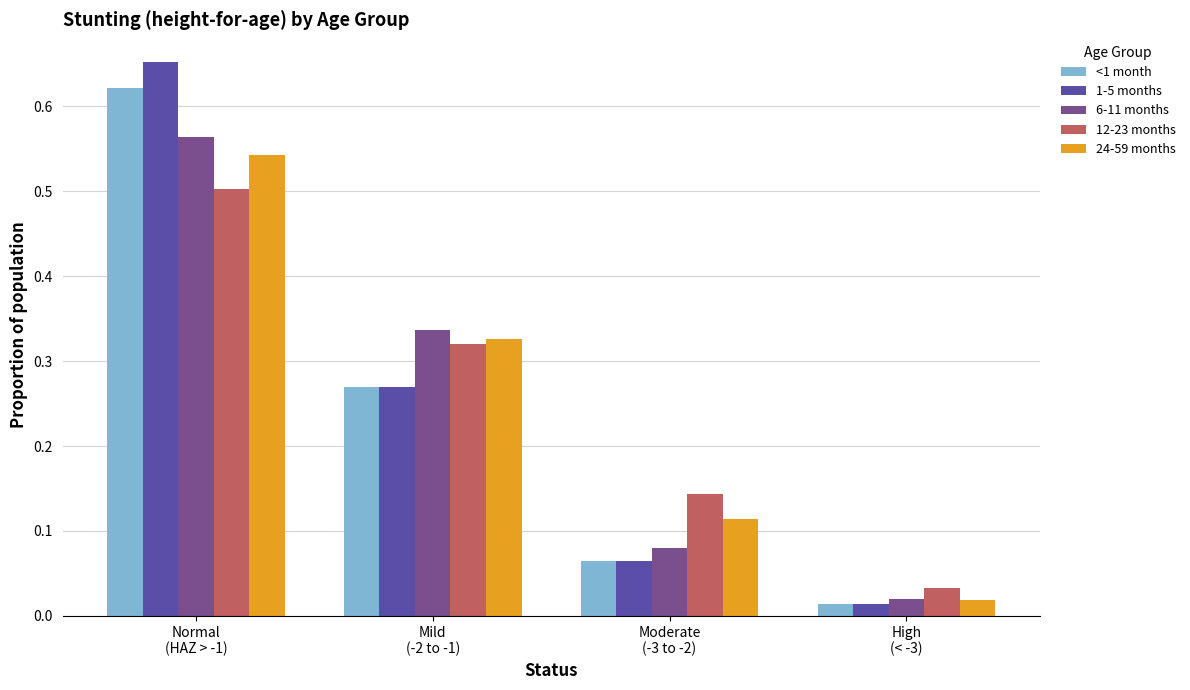

At which category is the sum across all series the highest?

Normal
(HAZ > -1)